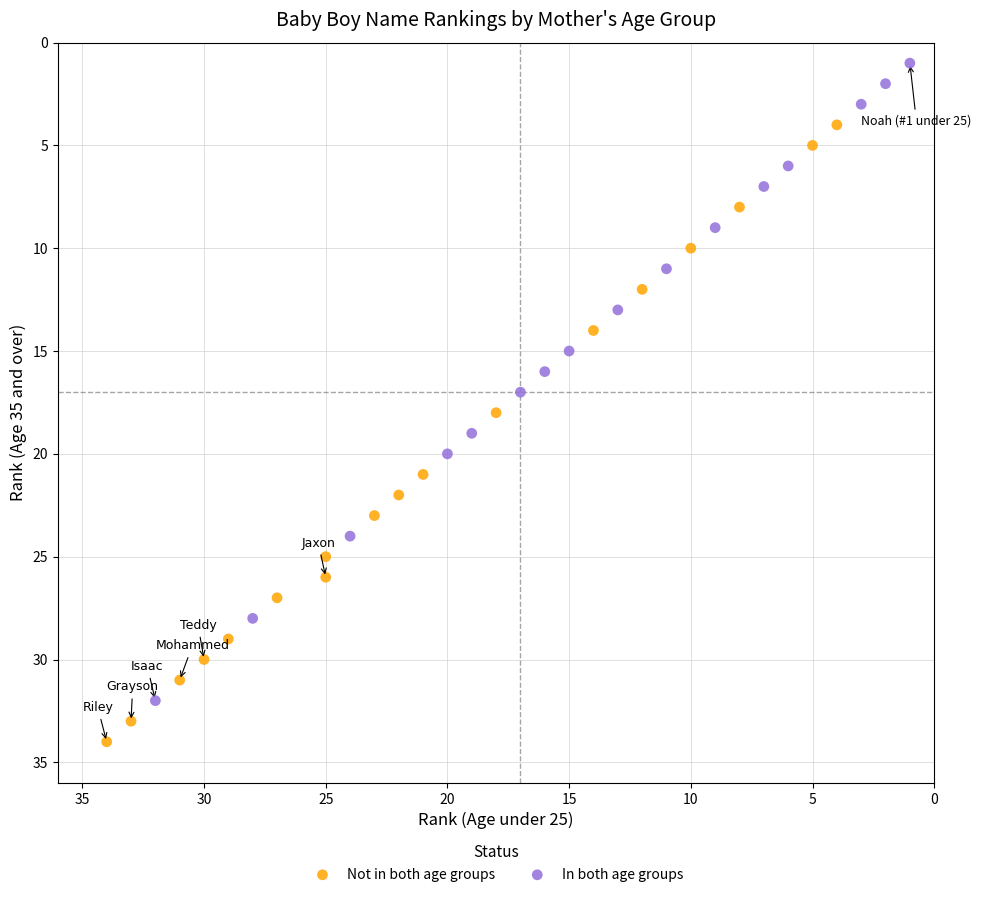

Which series contains the highest Y value?

Not in both age groups